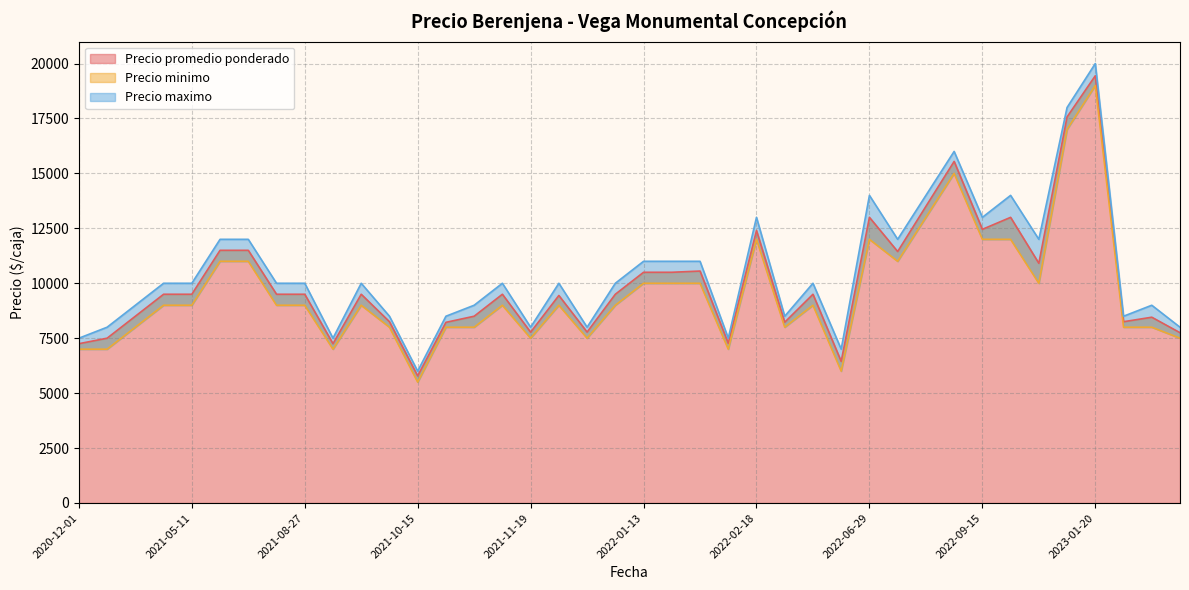

True or false: Precio maximo and Precio minimo cross at least once.

False